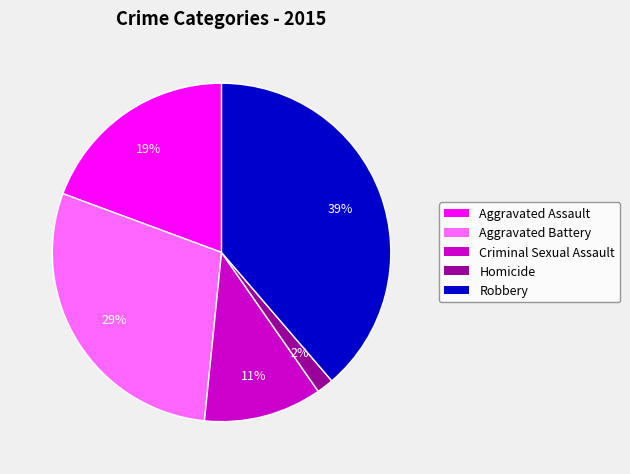

The Criminal Sexual Assault slice represents 1% of the pie. True or false?

False